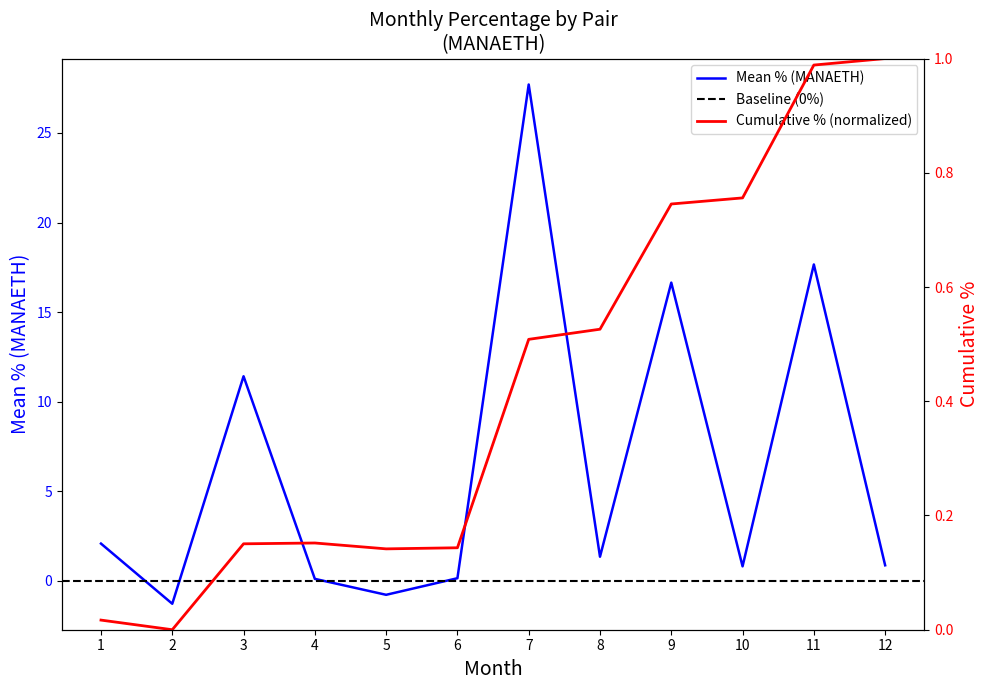

What is the change in value from 5 to 7?

+28.5